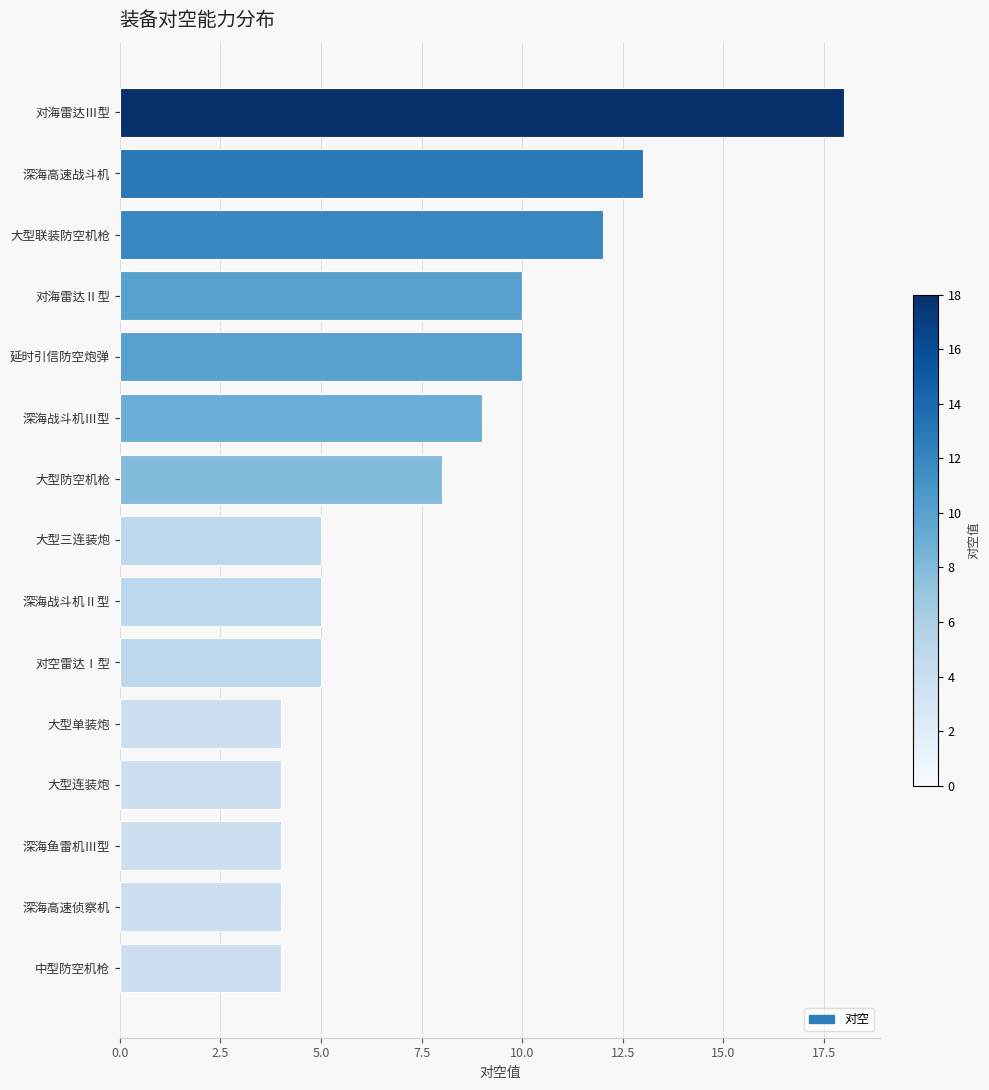

What is the sum of all values?

115